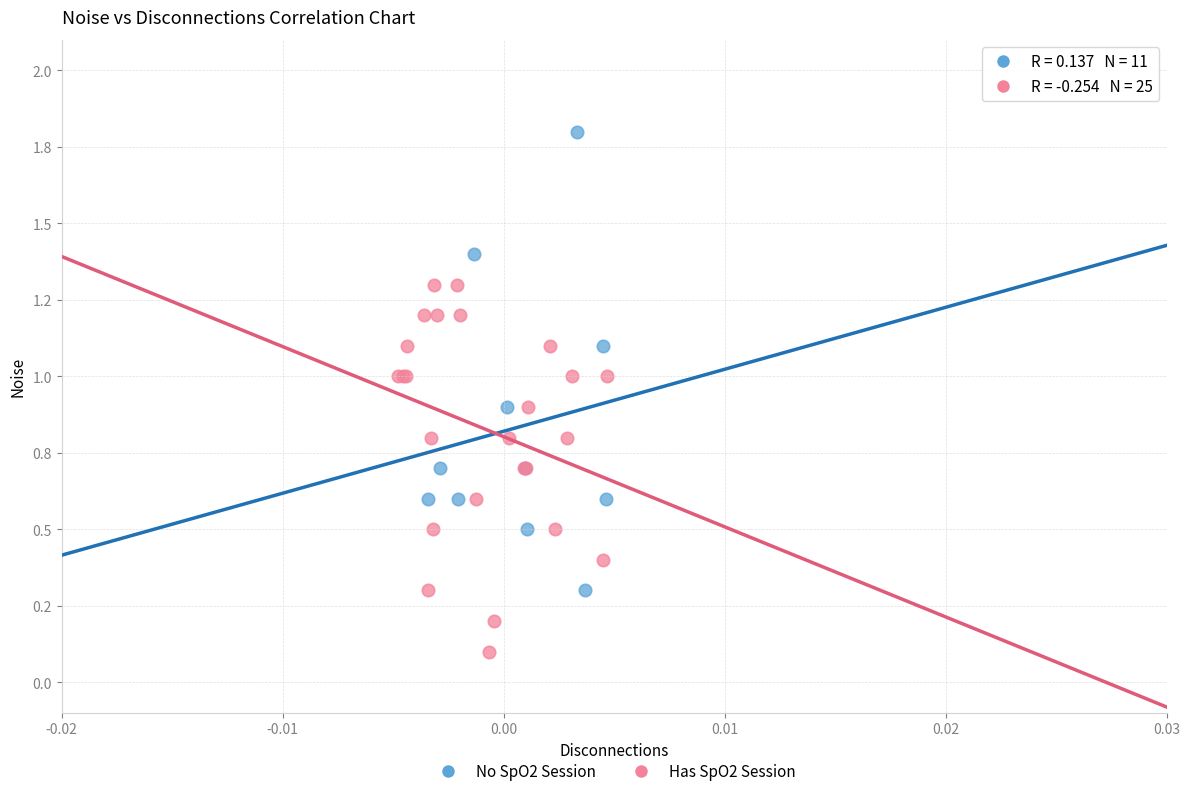

Which series has the largest Y range (max minus min)?

No SpO2 Session